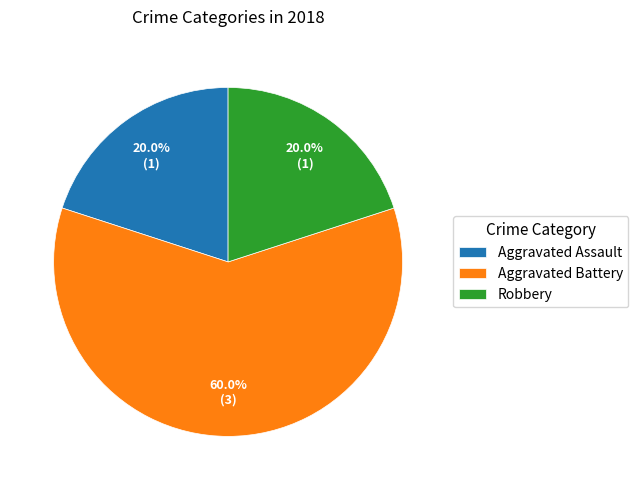

To the nearest percent, what is the average slice percentage?

33%